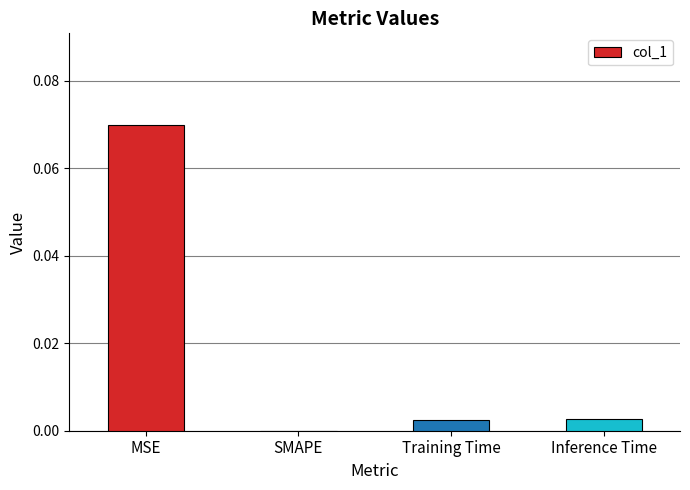

The chart shows a value of 0.0 at SMAPE. True or false?

True